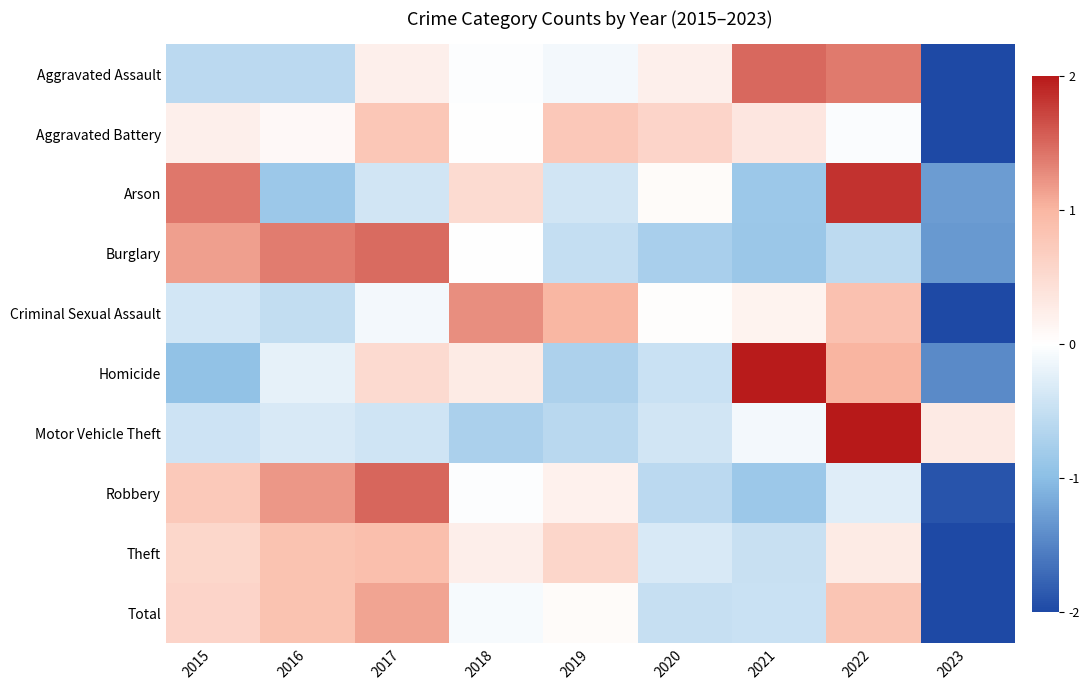

Between 2022 and 2023, which series saw the biggest shift?

Aggravated Assault